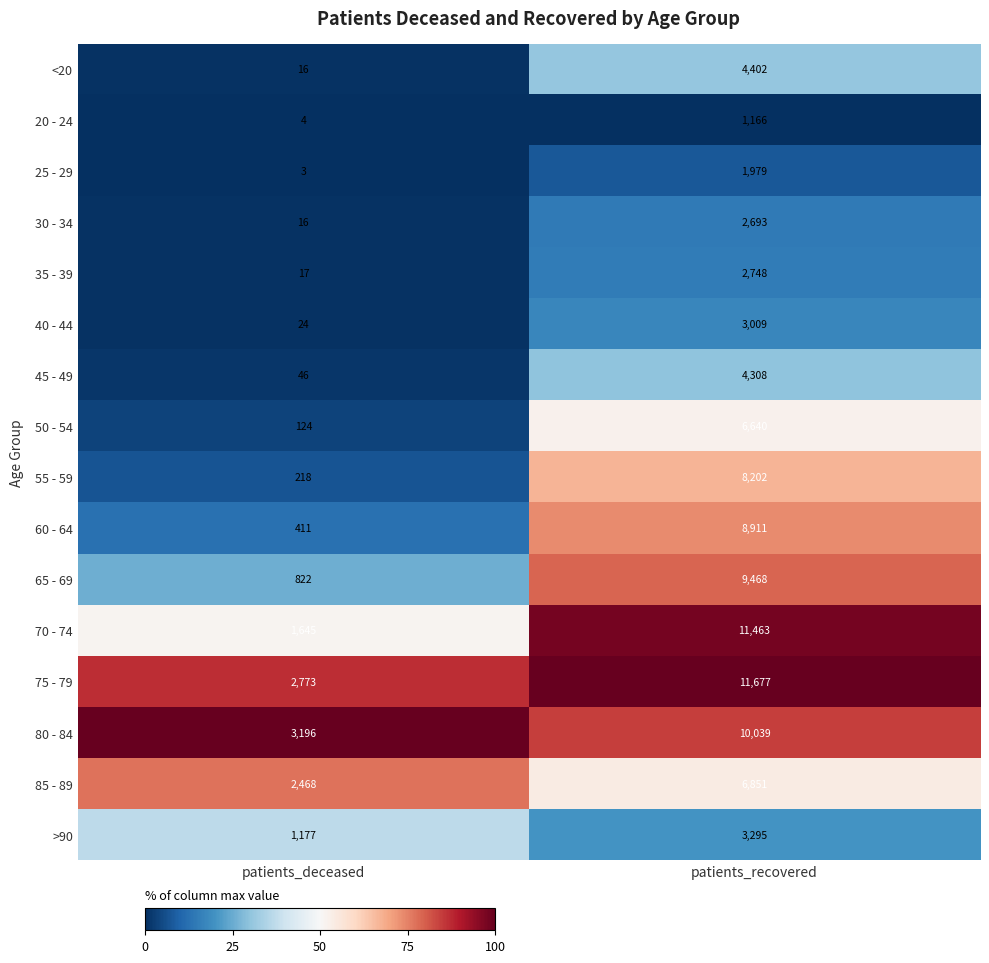

What is the difference between the highest and lowest values at patients_deceased?

3193